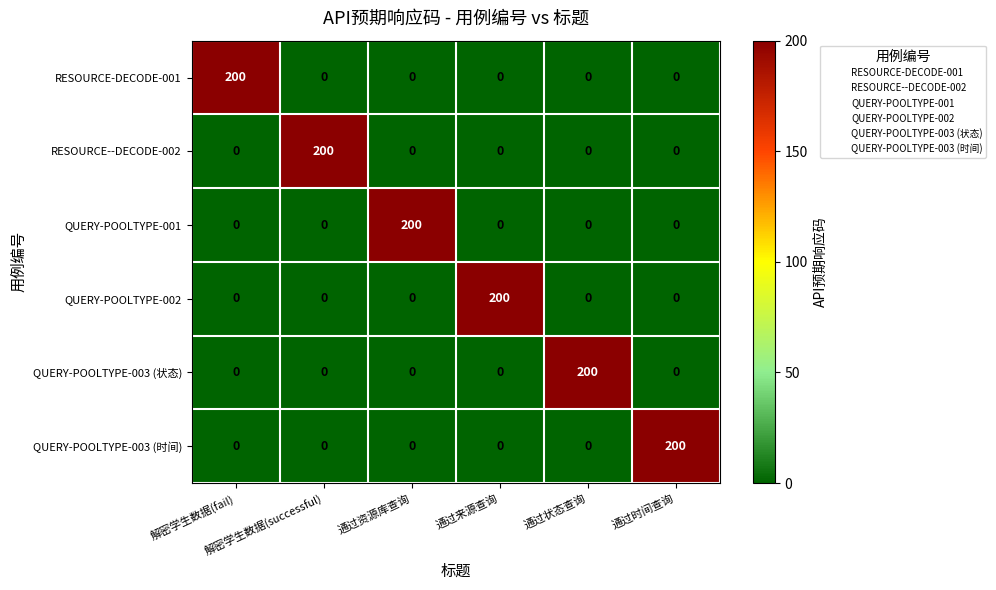

What is the difference between the highest and lowest values at 通过状态查询?

200